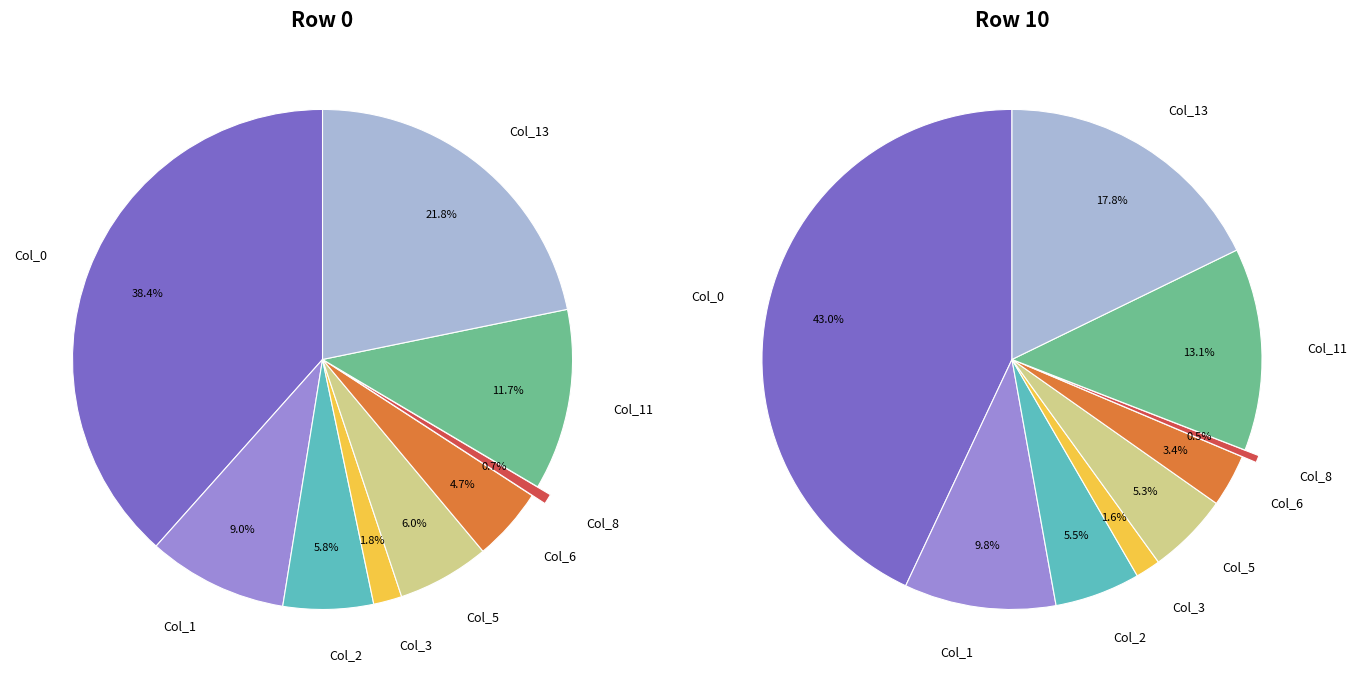

What is the change in value from Col_0 to Col_6?

-2.2